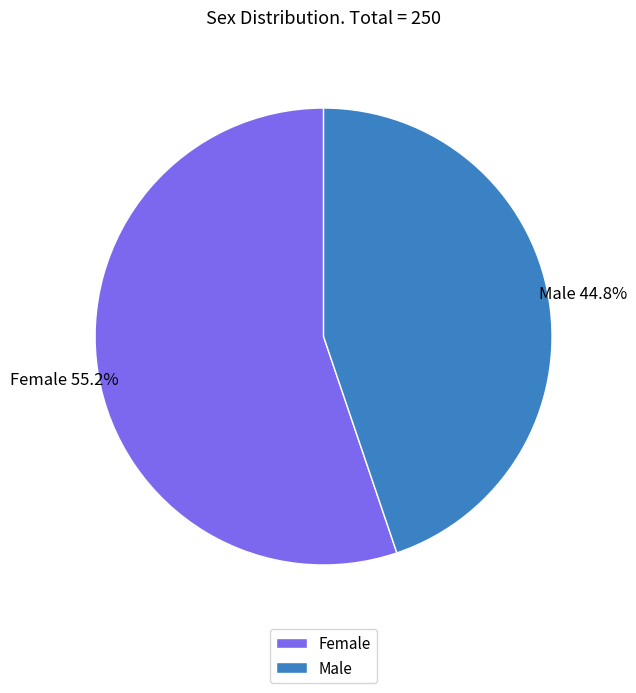

Does any single category account for the majority?

Yes